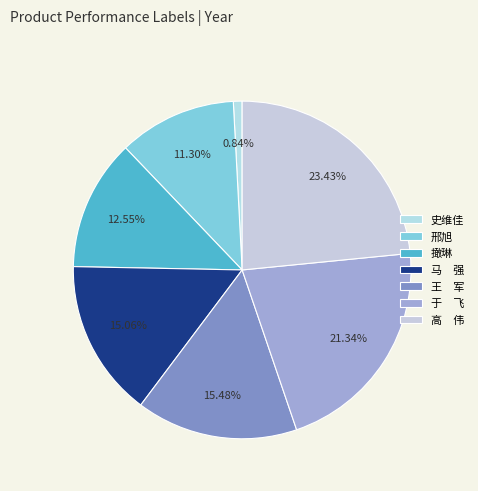

Does any single category account for the majority?

No